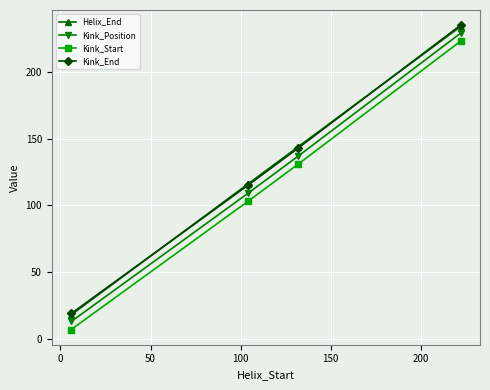

What is the maximum value for Kink_Position?

229